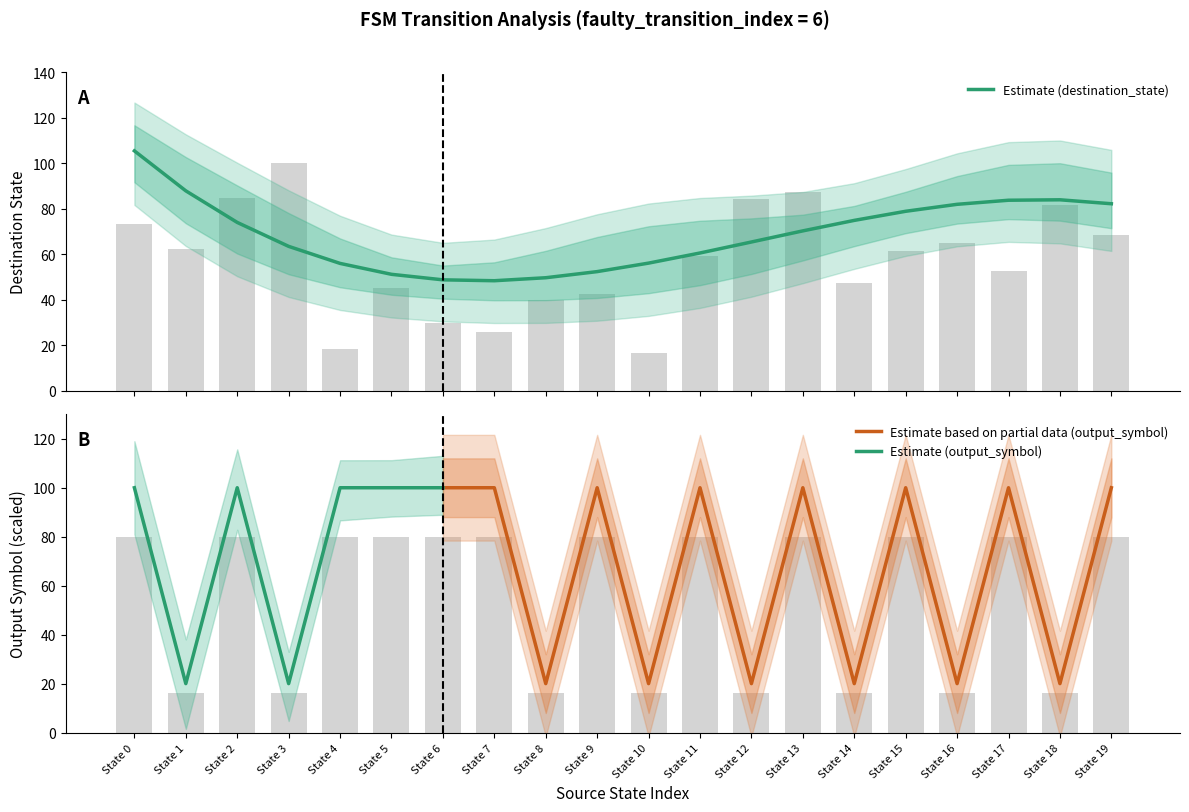

Is it true that Estimate based on partial data (output_symbol) equals 20 at State 12?

True